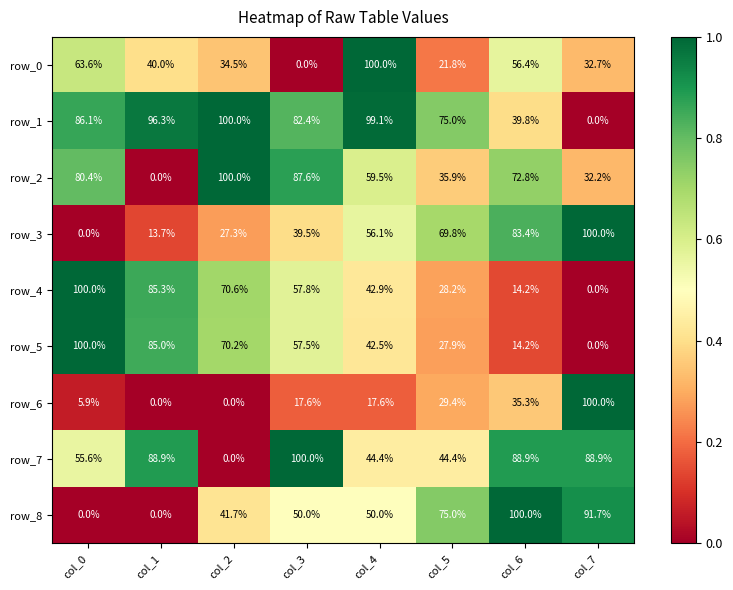

Is the value of row_5 at col_2 greater than the value of row_7 at col_6?

No